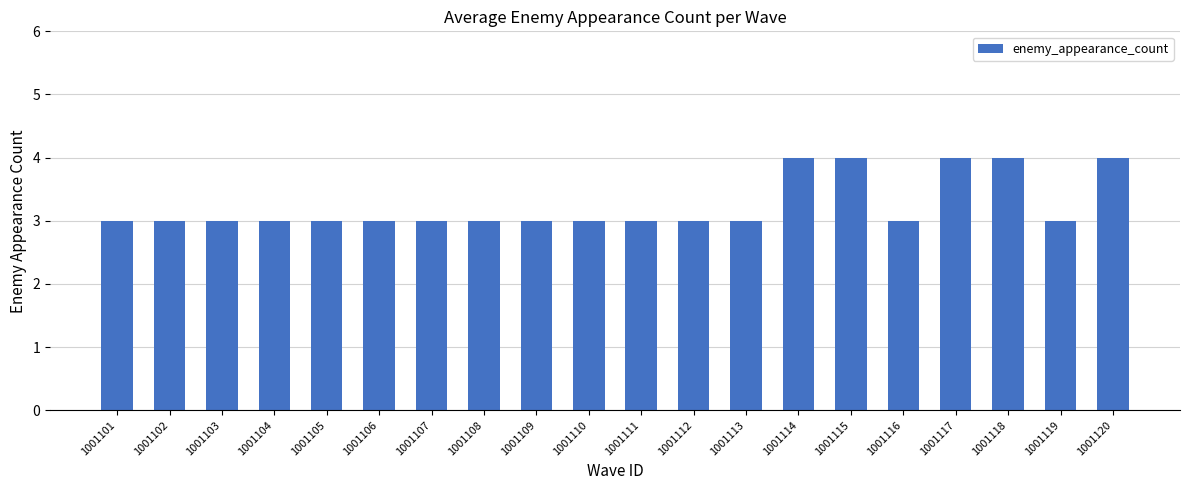

Reading left to right, list all the values displayed in this chart.

1001101=3	1001102=3	1001103=3	1001104=3	1001105=3	1001106=3	1001107=3	1001108=3	1001109=3	1001110=3	1001111=3	1001112=3	1001113=3	1001114=4	1001115=4	1001116=3	1001117=4	1001118=4	1001119=3	1001120=4